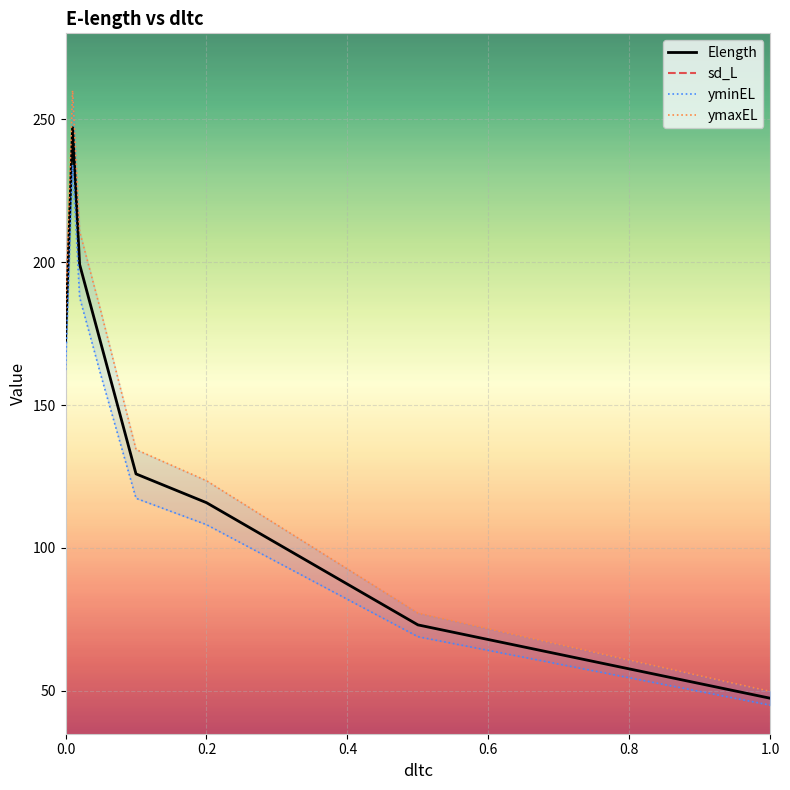

The Elength series shows 304.5 at 0.0. True or false?

False